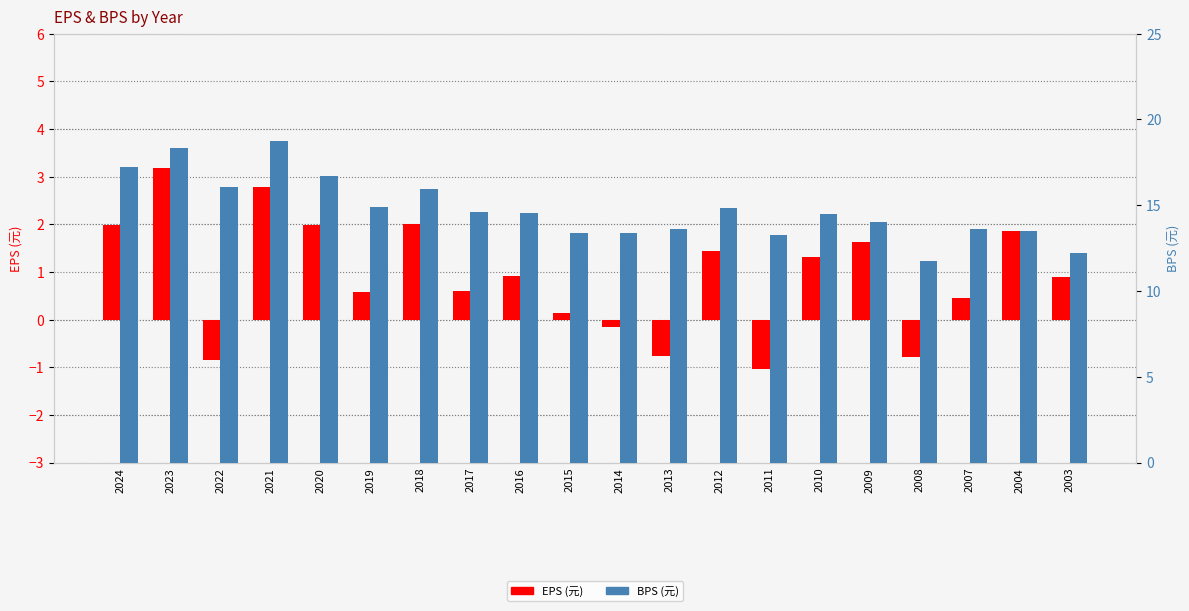

How many bars are there in total?

40